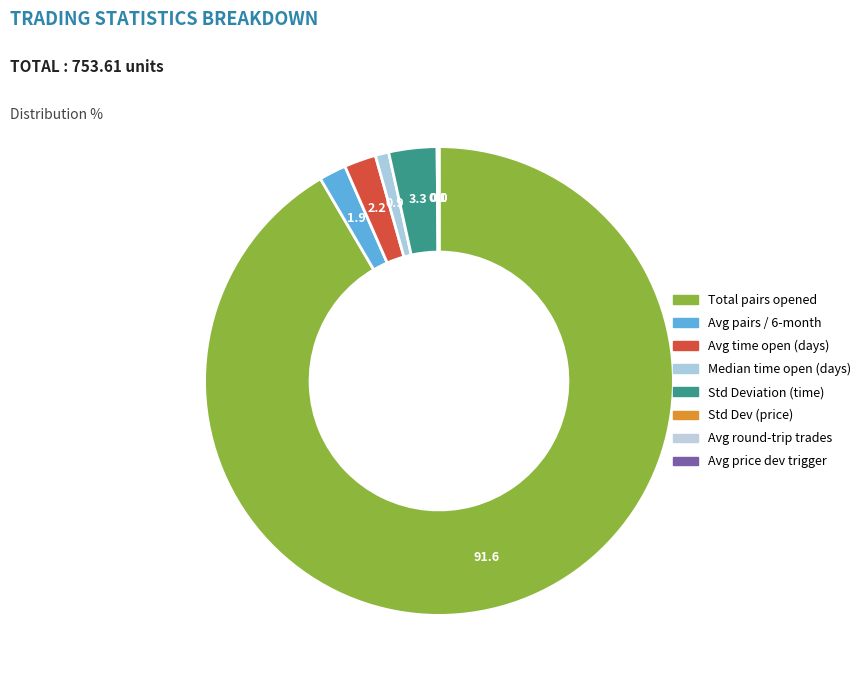

Count the number of slices in the pie.

8